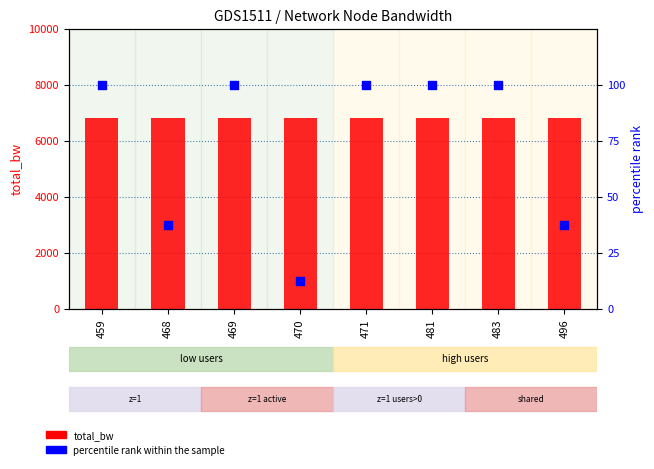

At how many categories does at least one series exceed 2679?

8